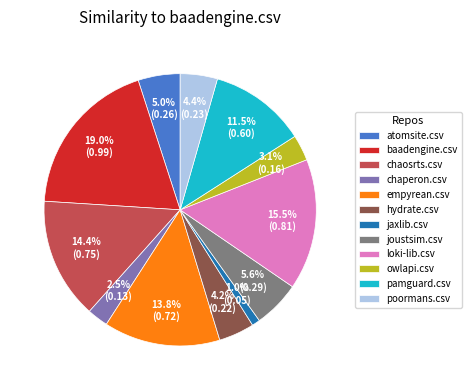

What percentage is the baadengine.csv slice, to the nearest percent?

19%